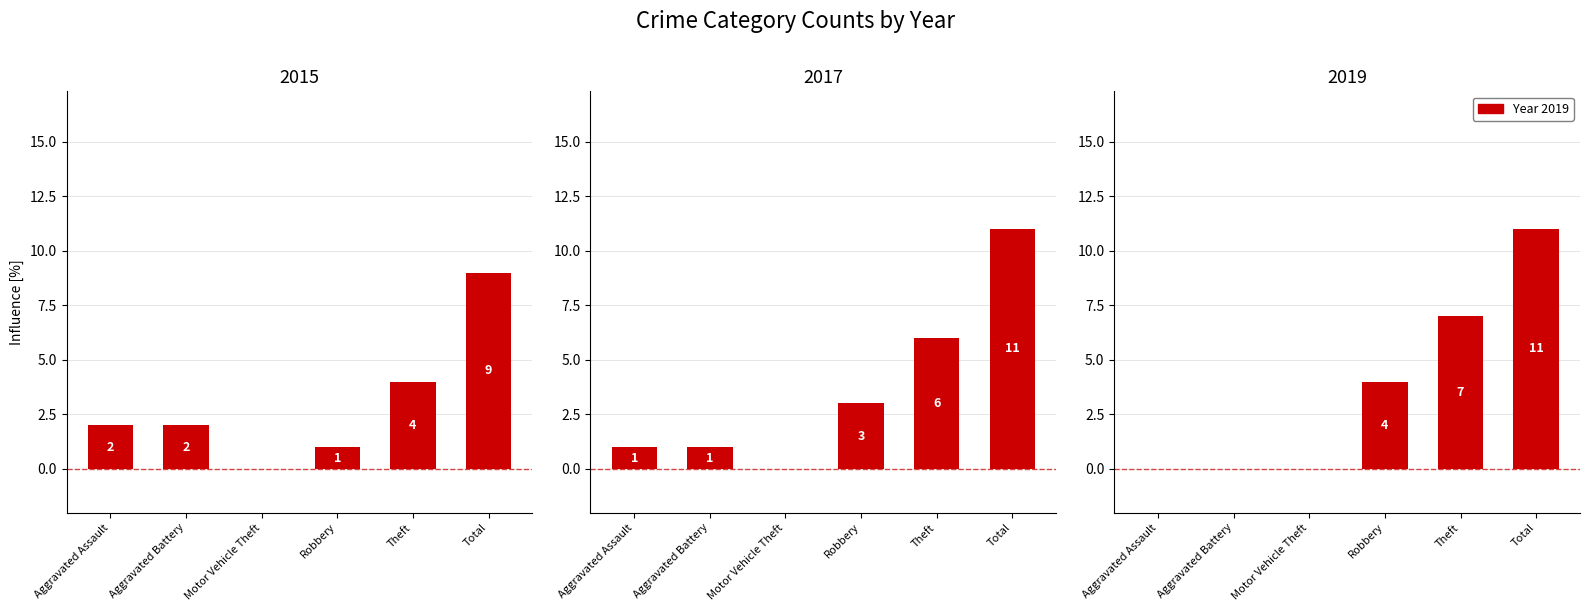

Which has a higher value, Robbery or Theft?

Theft